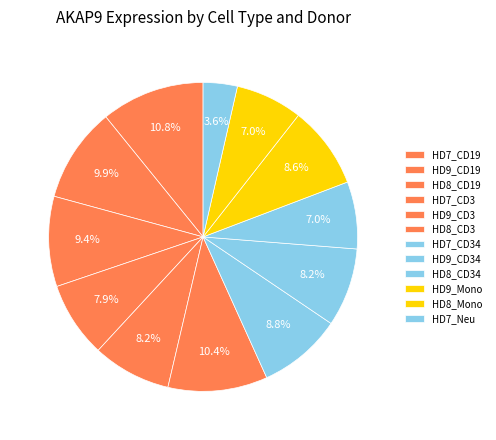

How many segments does this pie chart have?

12